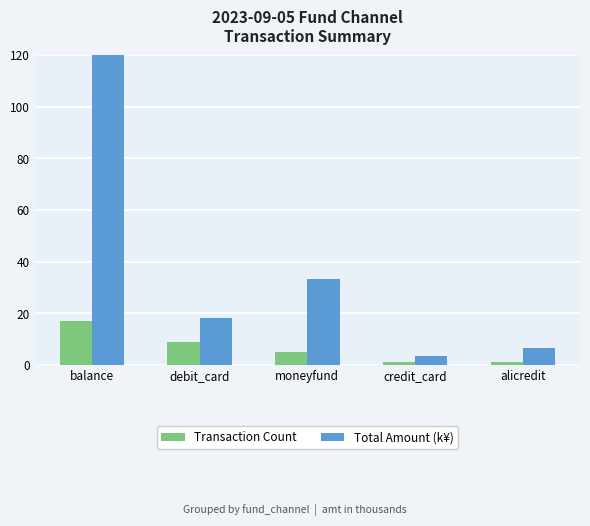

What is the difference between the maximum and minimum values in the Total Amount (k¥) series?

122.3